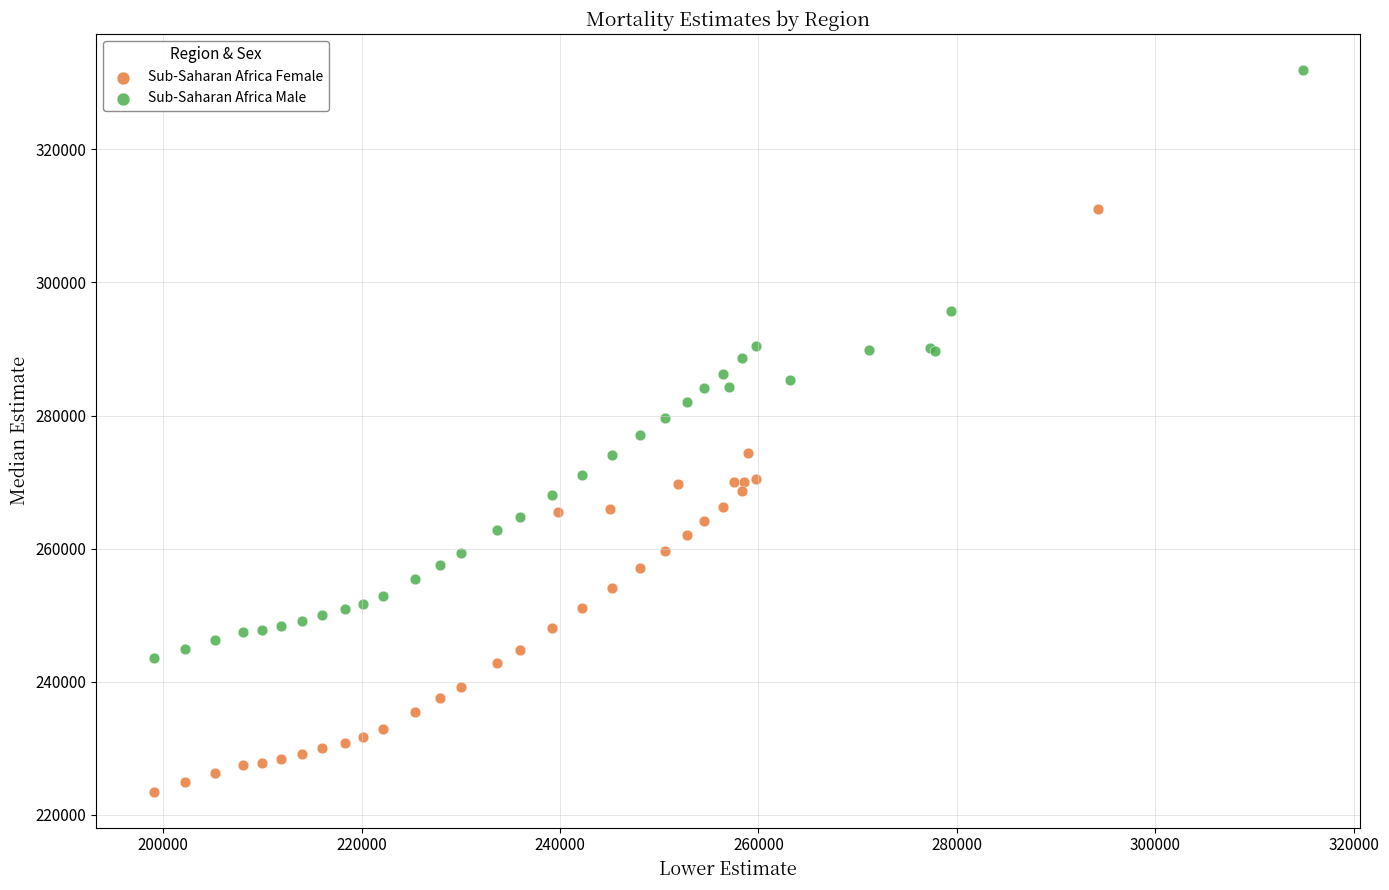

Which series has the widest spread of Y values?

Sub-Saharan Africa Male